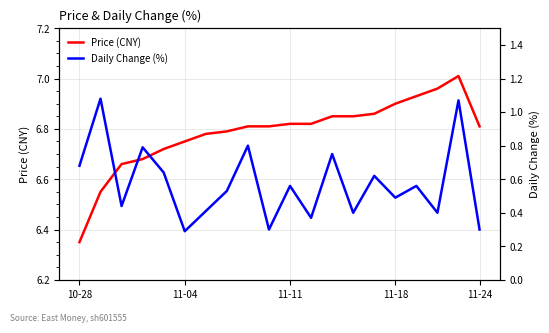

At how many categories does at least one series exceed 3?

20